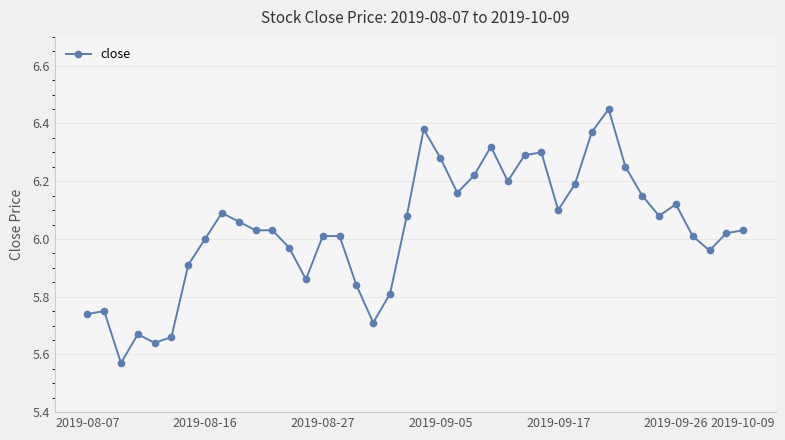

True or false: there are more than 2 points higher than both neighbors.

True